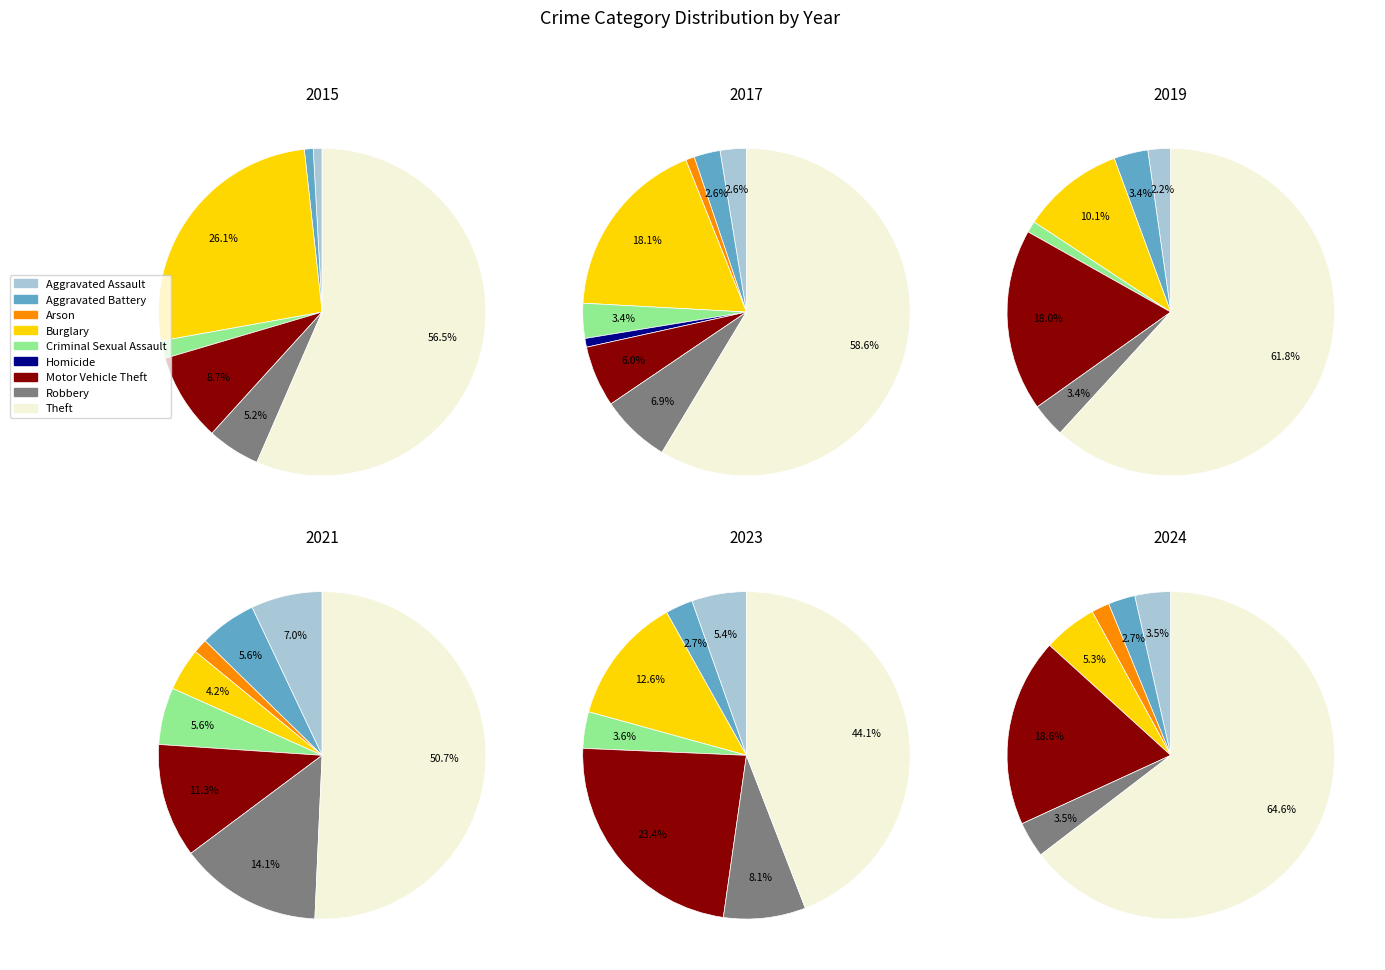

To the nearest percent, what percentage of the pie is Aggravated Assault?

7%